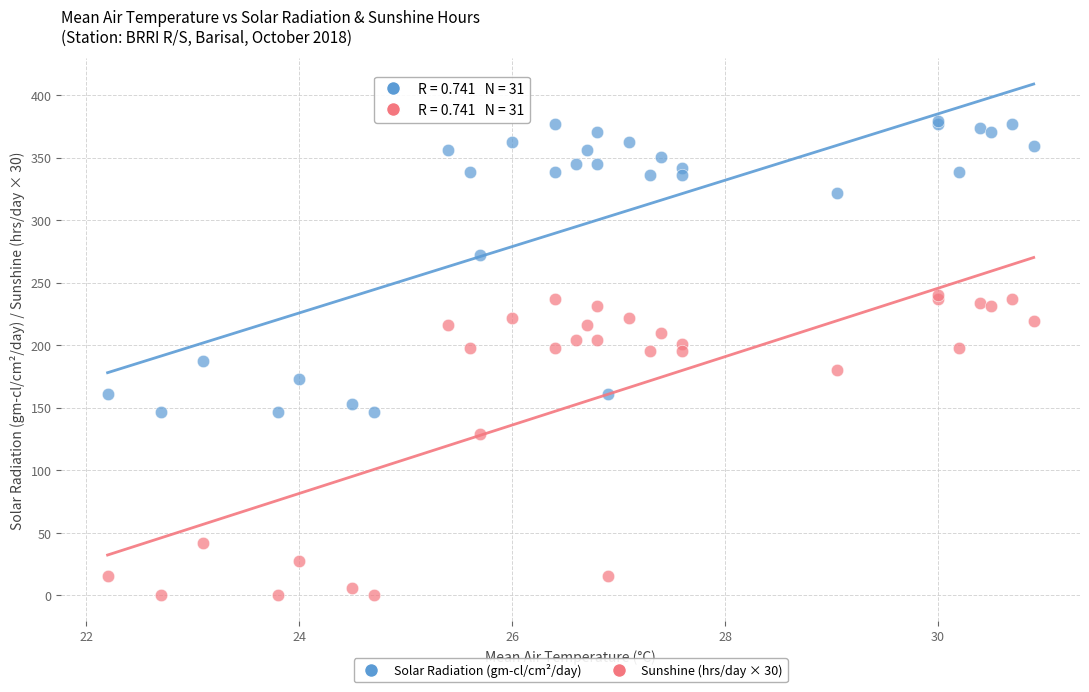

In the Solar Radiation (gm-cl/cm²/day) series, what Y value is closest to 263?

272.0